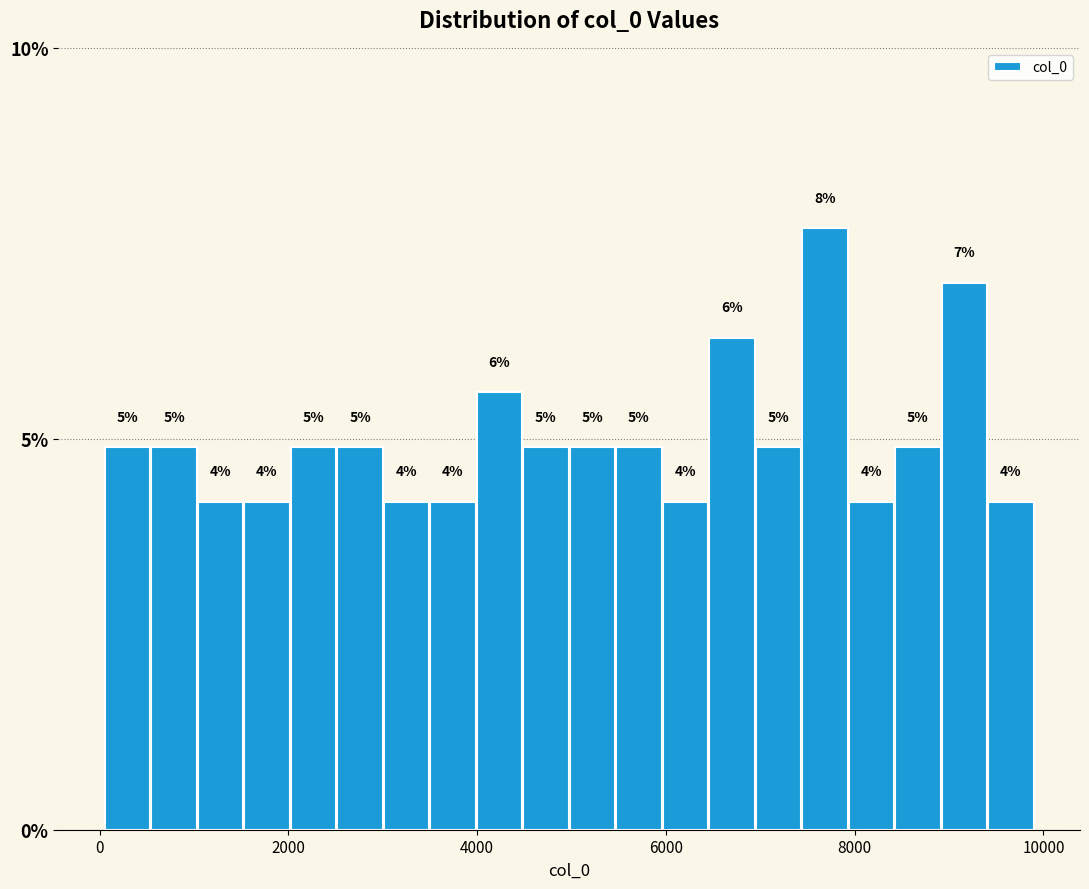

Read against the x-axis, roughly where is the centre of the tallest bar?

7600